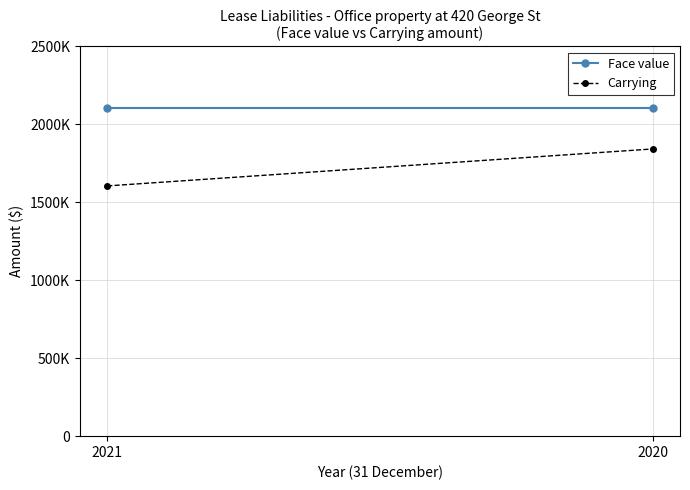

What is the difference between the highest and lowest values at 2021?

499637